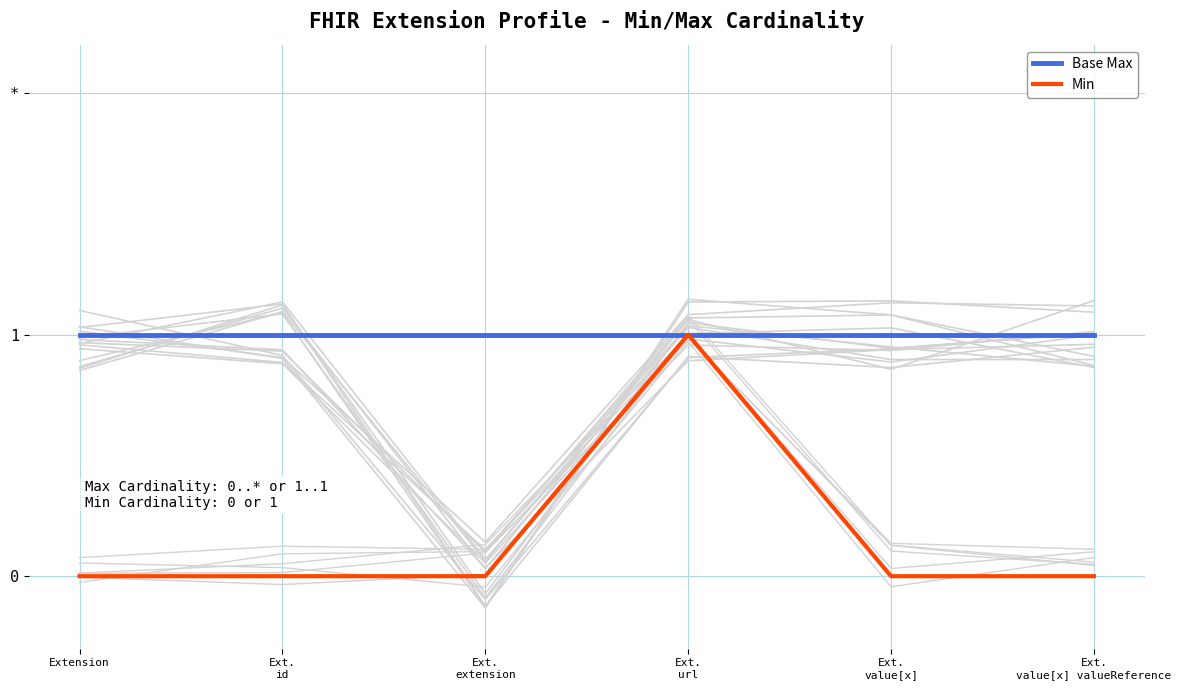

Is this an area chart (filled region under the line)?

No